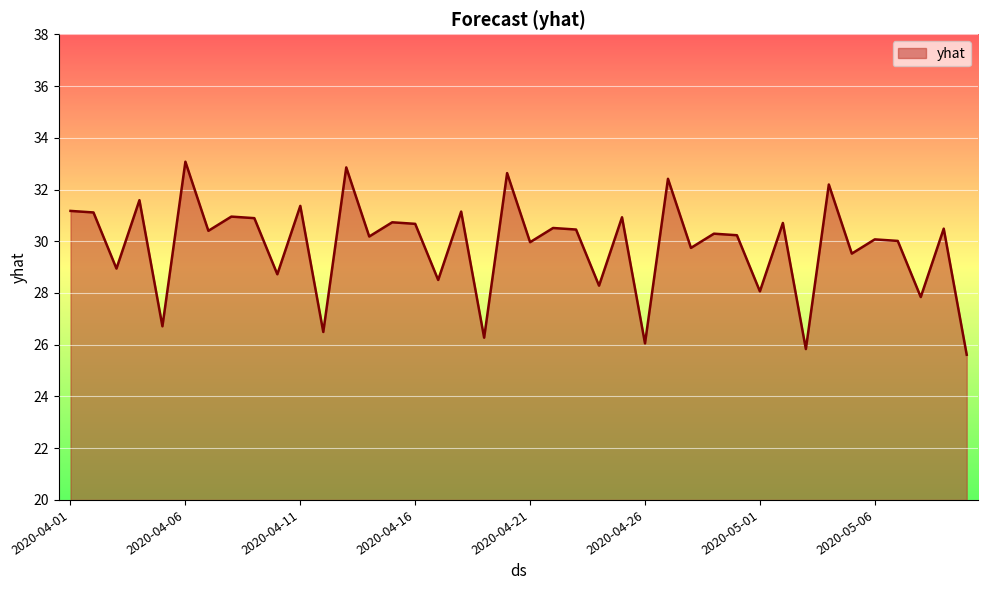

What is the minimum value shown in the chart?

25.6